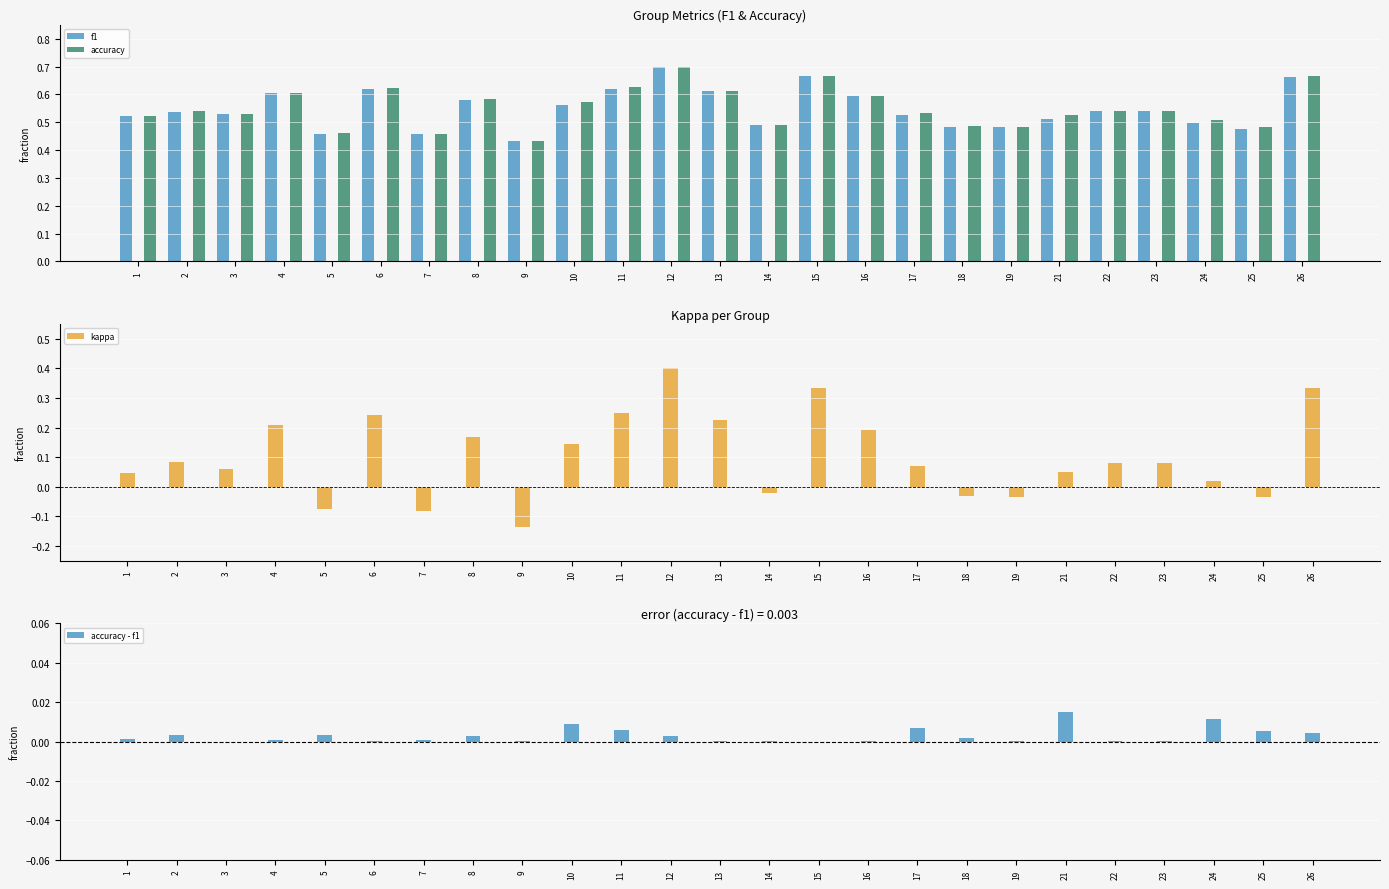

At which category is the sum across all series the highest?

12